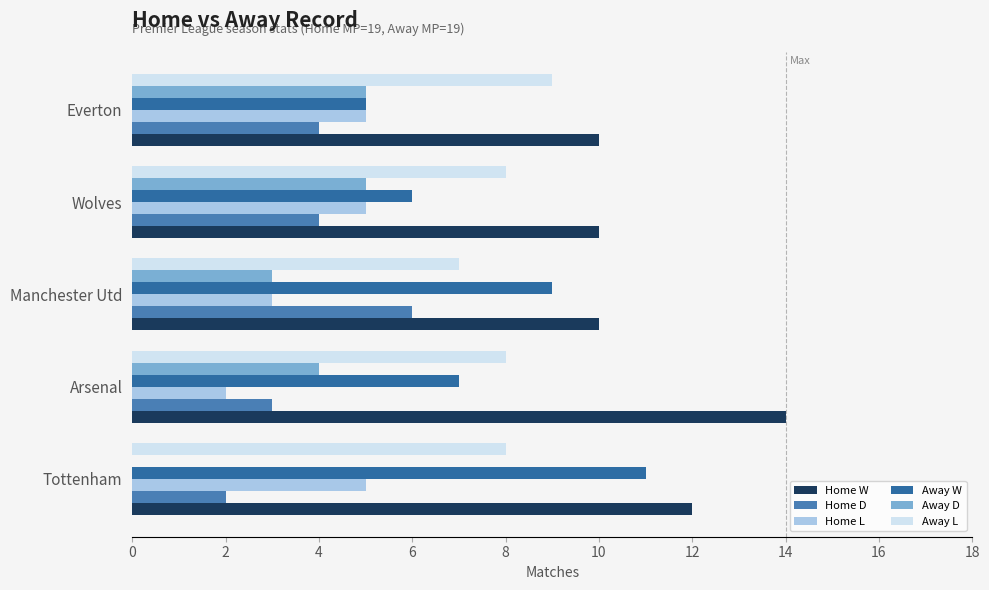

Count the number of categories in the chart.

5